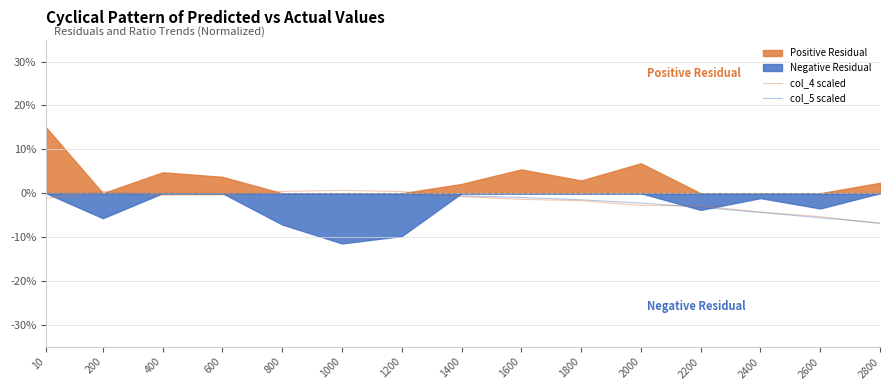

Which series changed the most between 2200 and 2800?

col_4 scaled